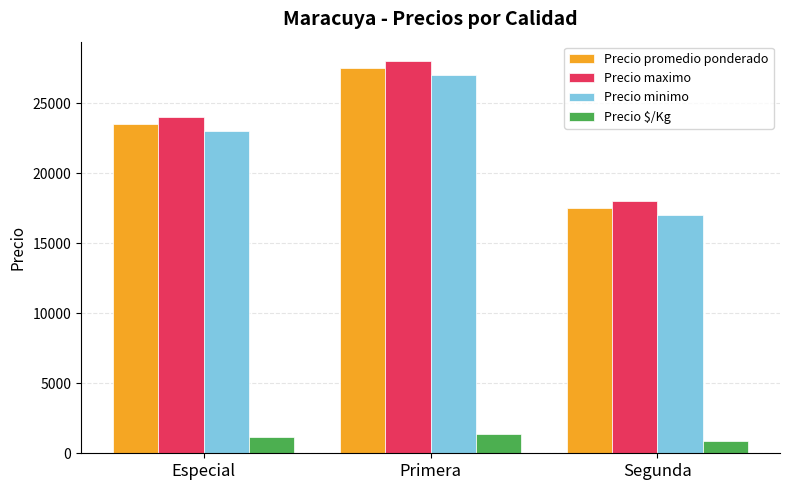

Reading right to left, what are all the values shown in this chart?

Precio promedio ponderado: Segunda=17500	Primera=27500	Especial=23545
Precio maximo: Segunda=18000	Primera=28000	Especial=24000
Precio minimo: Segunda=17000	Primera=27000	Especial=23000
Precio $/Kg: Segunda=875	Primera=1375	Especial=1177